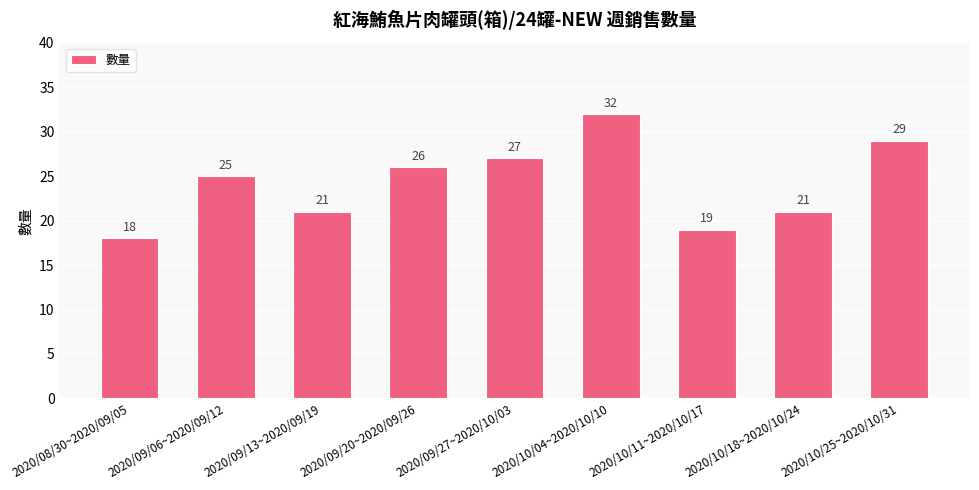

What is the sum of the values at 2020/10/11~2020/10/17 and 2020/09/20~2020/09/26?

45